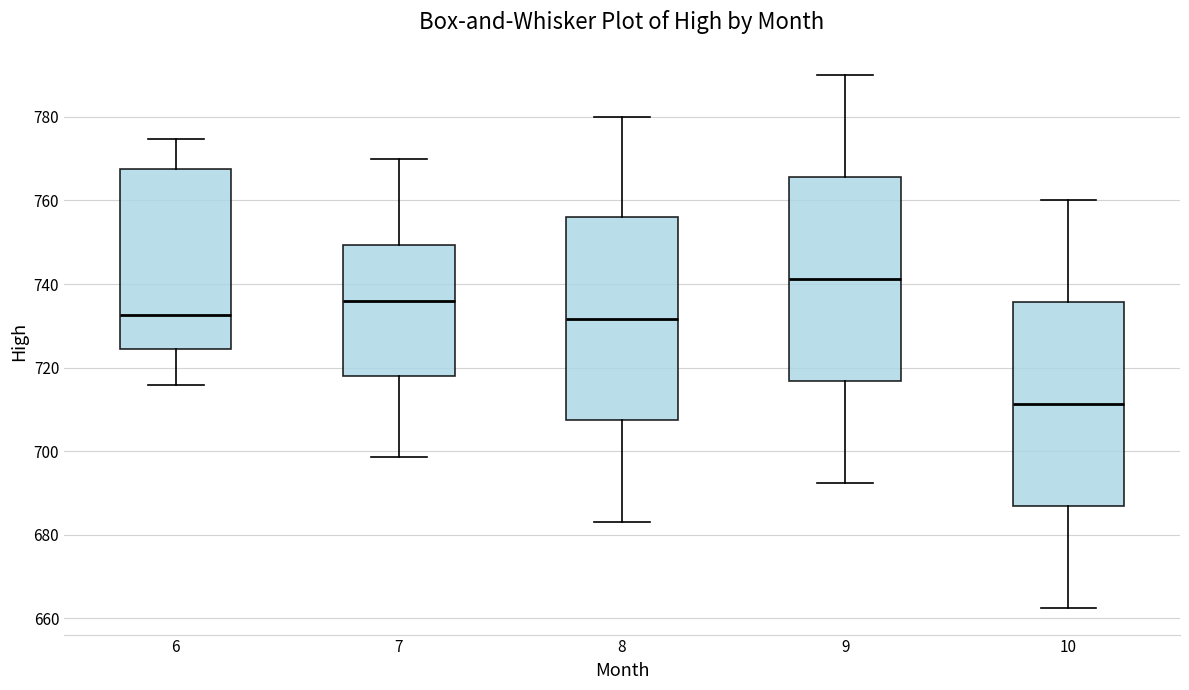

Reading left to right, read every box against the y-axis: the position of its median line, the range the box covers, and the ends of its whiskers. The values are not printed on the chart, so give them approximately, as read against the axis.

6: median 732, box 724 to 768, whiskers 716 to 774
7: median 736, box 718 to 750, whiskers 698 to 770
8: median 732, box 708 to 756, whiskers 684 to 780
9: median 742, box 716 to 766, whiskers 692 to 790
10: median 712, box 686 to 736, whiskers 662 to 760